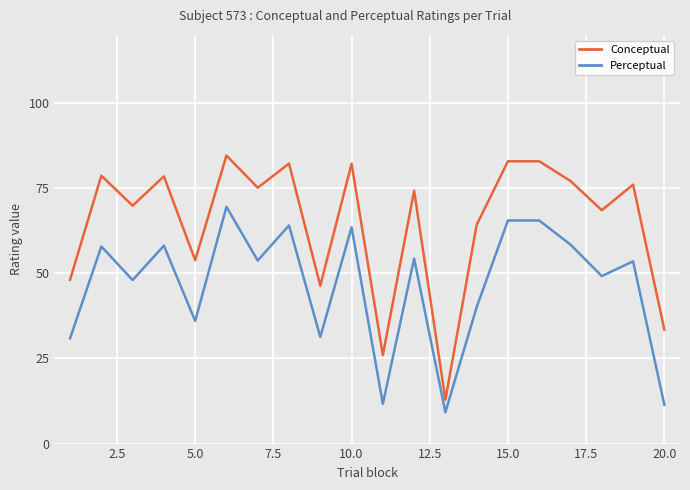

Rank the series by their average value, from lowest to highest.

Perceptual, Conceptual